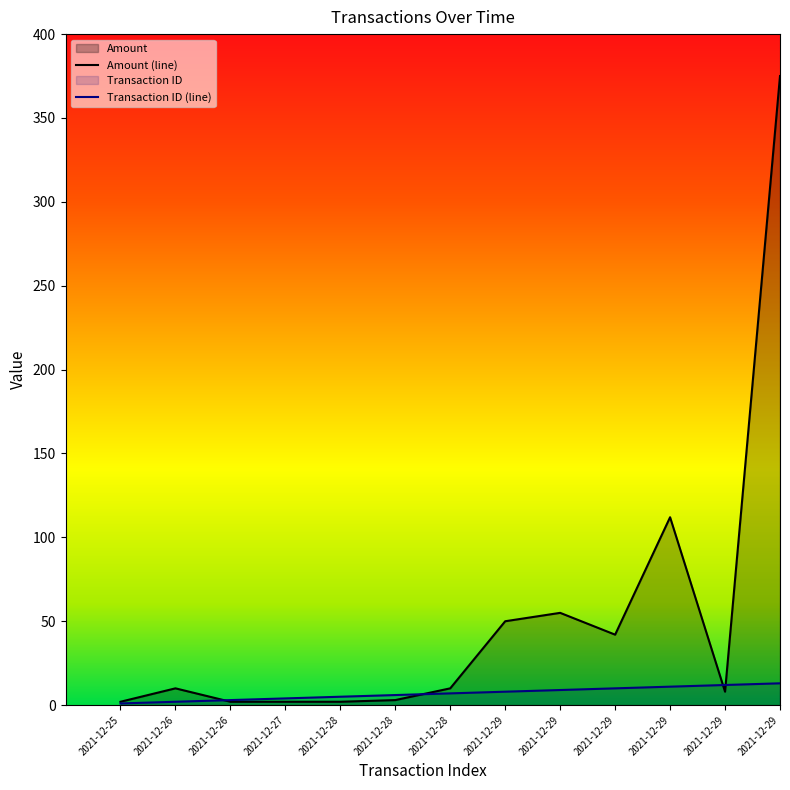

Is the value of Transaction ID (line) at 2021-12-29 greater than the value of Amount (line) at 2021-12-27?

Yes